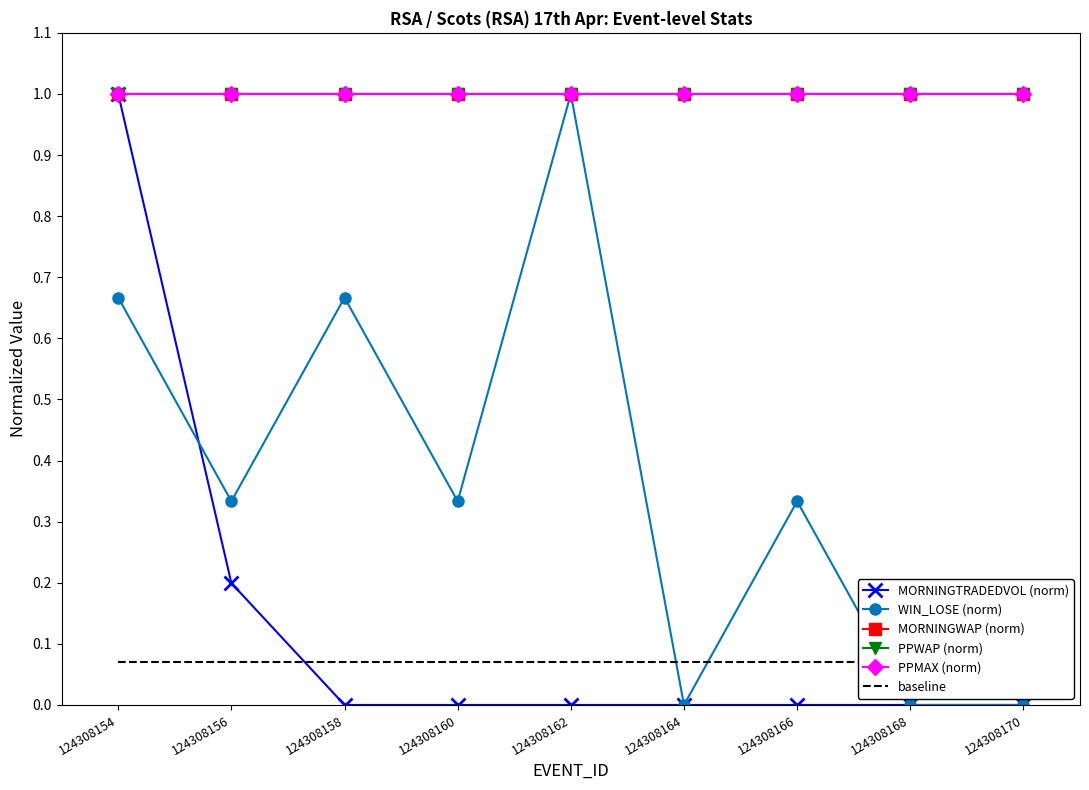

What is the total value across all series at 124308156?

3.6